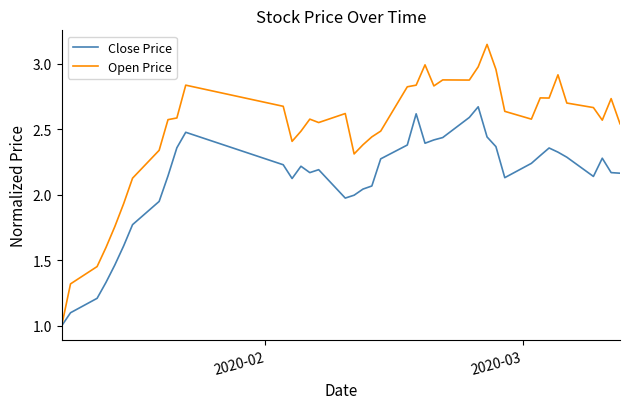

How many distinct data groups are displayed?

2